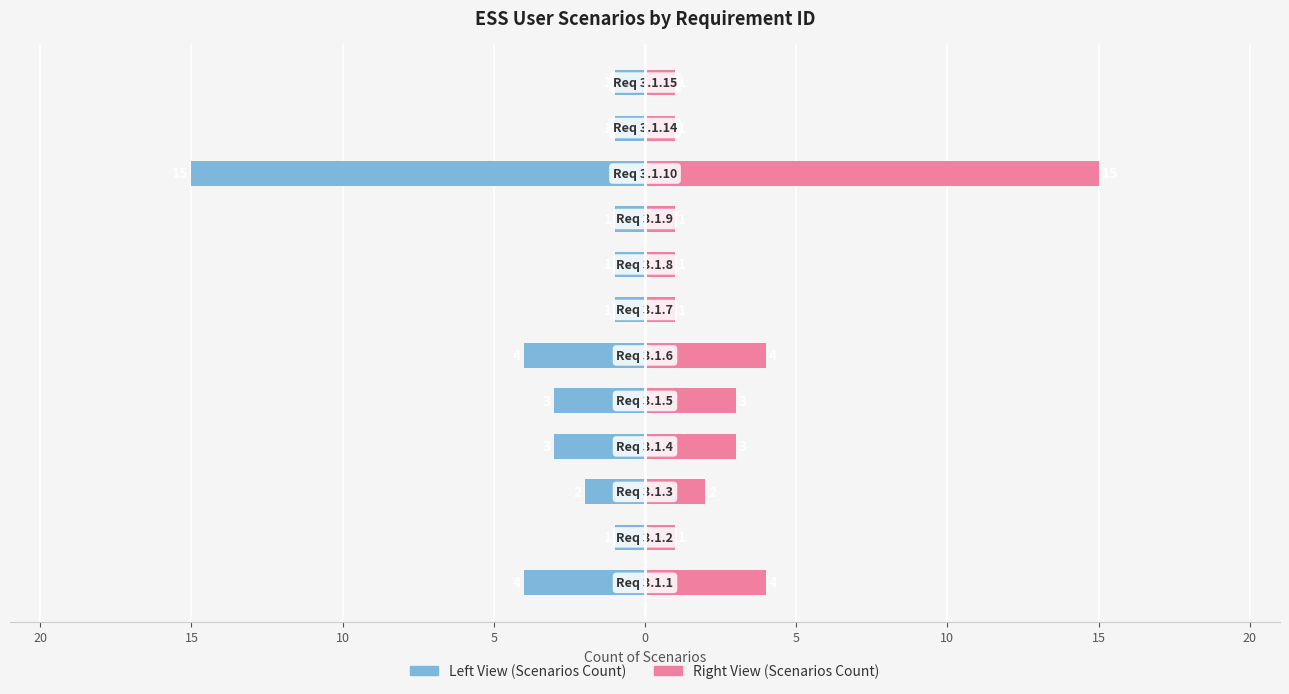

The Scenario Count (Right) series shows 5 at 10. True or false?

False